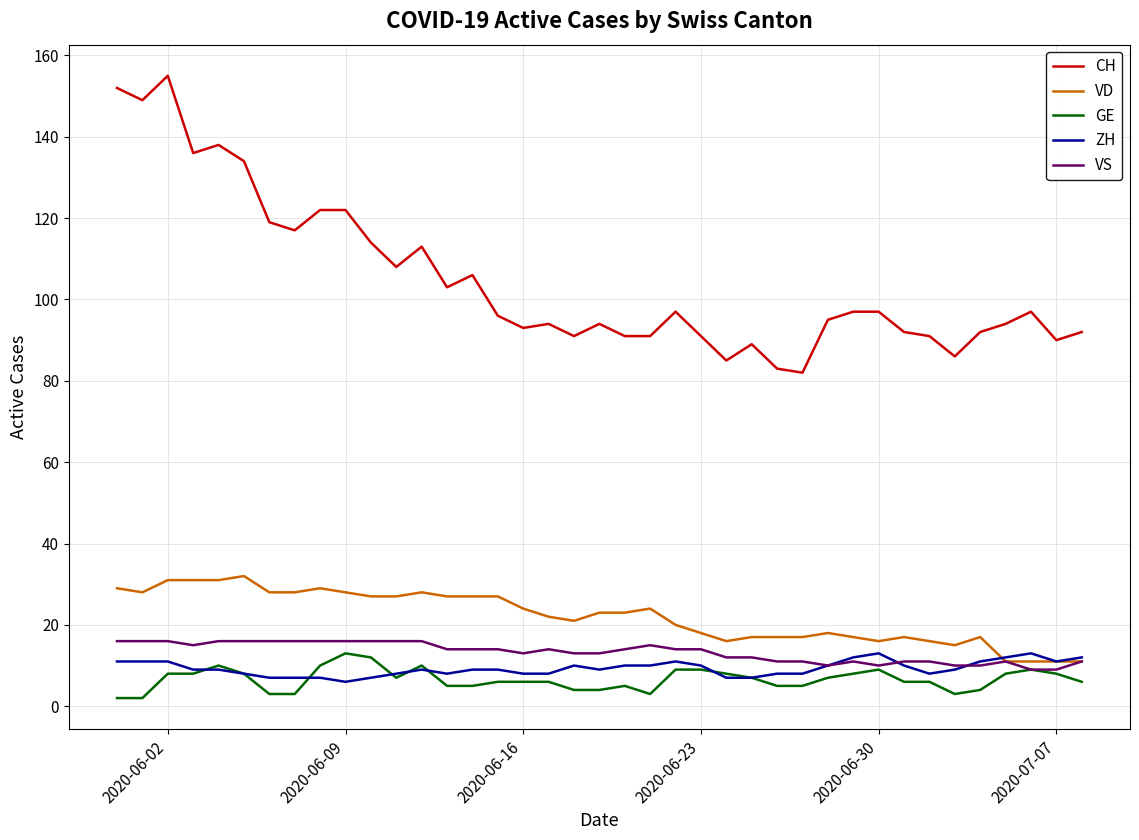

Which series has the largest total across all categories?

CH